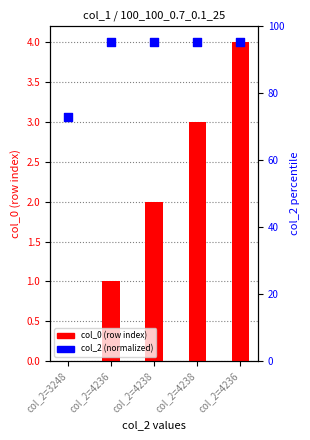

Which series reaches the minimum Y coordinate?

col_0 (row index)